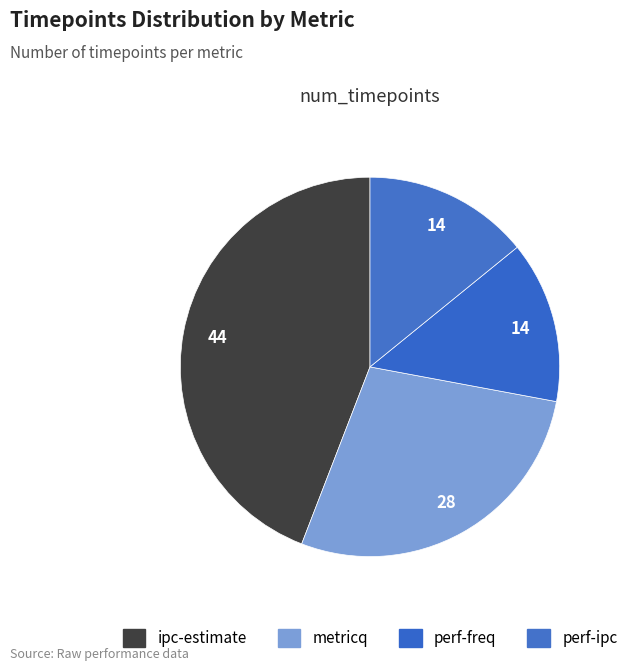

How many segments does this pie chart have?

4